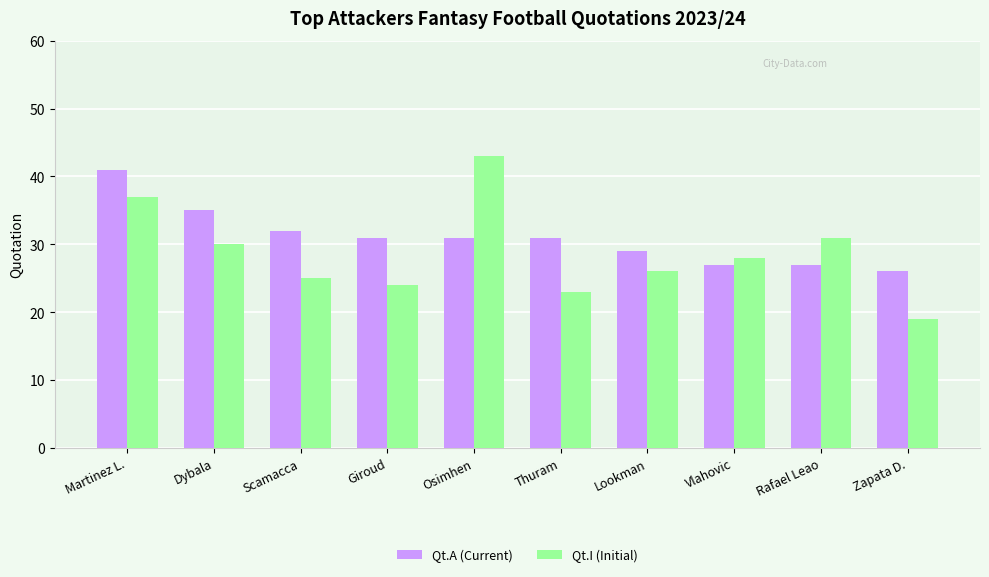

Which category has the lowest value in the Qt.A (Current) series?

Zapata D.